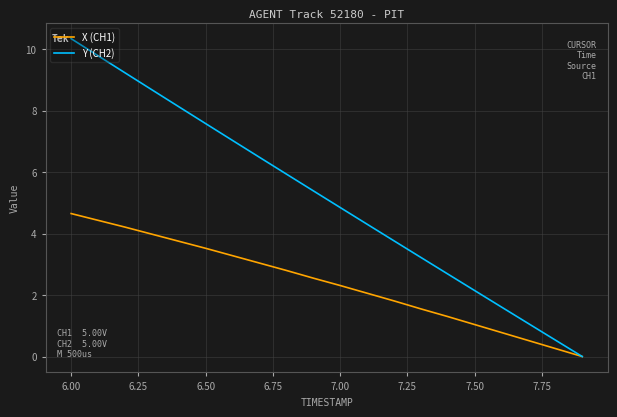

Which series has the widest spread of values?

Y (CH2)